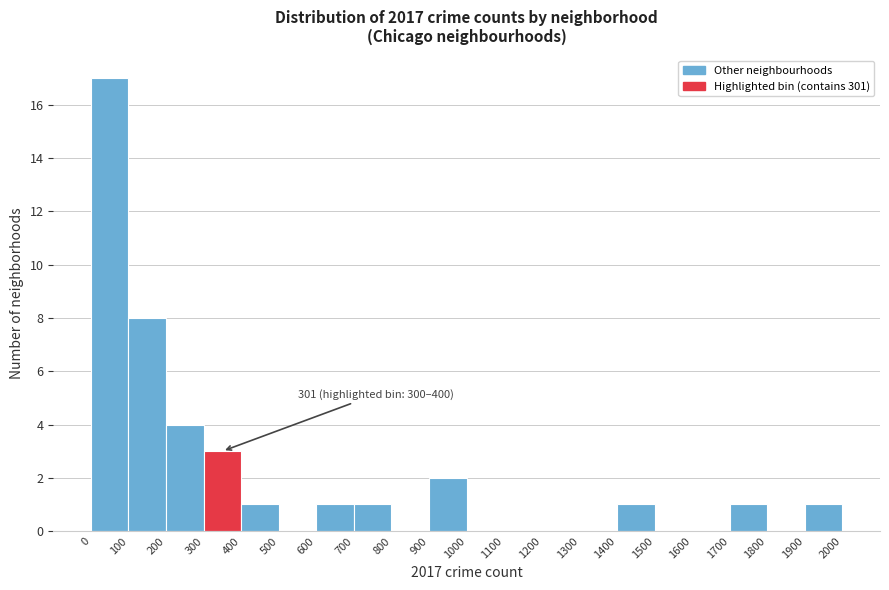

Over which range of the x-axis is the bar tallest?

0 to 100